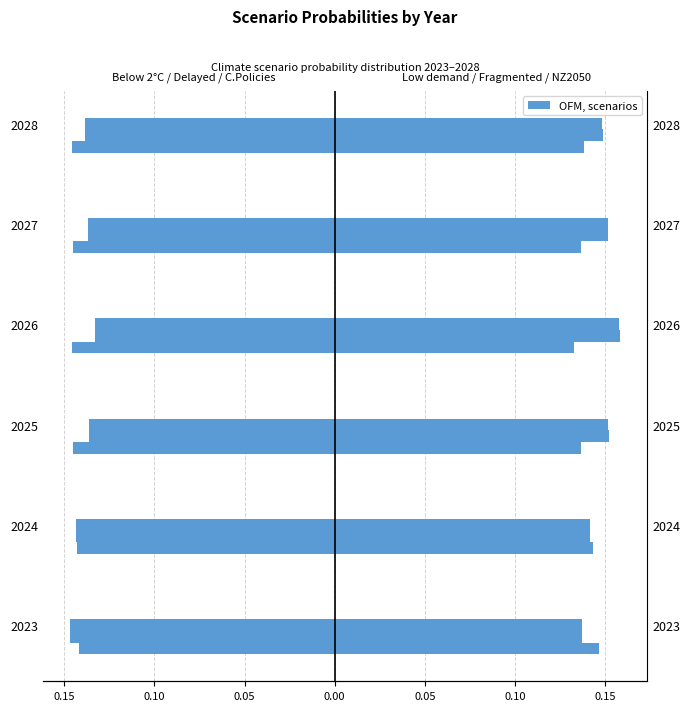

Which series has the widest spread of values?

Low demand